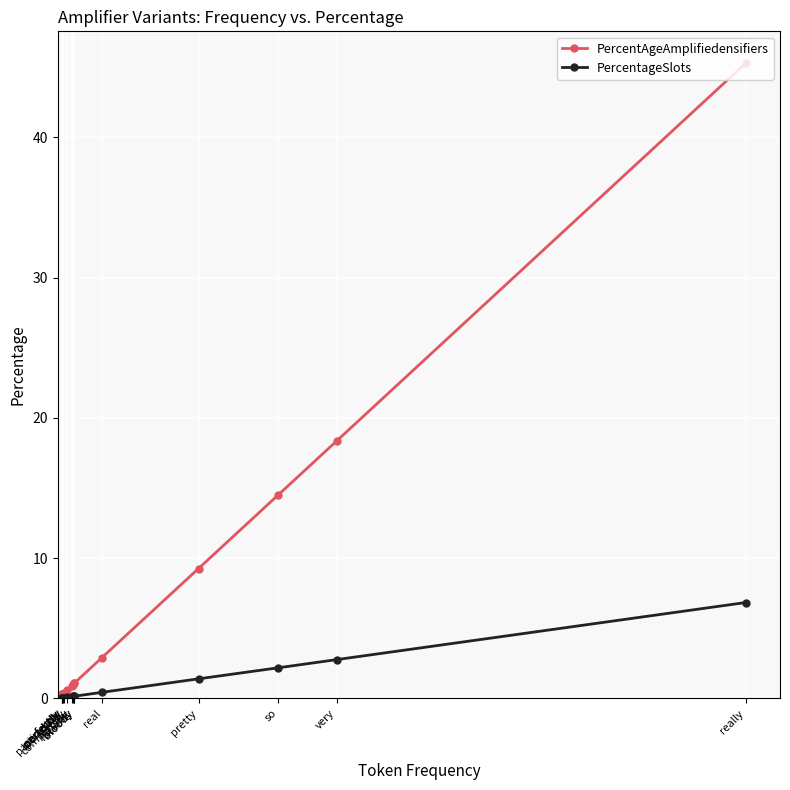

What is the difference between the second highest and second lowest values in the PercentAgeAmplifiedensifiers series?

18.1